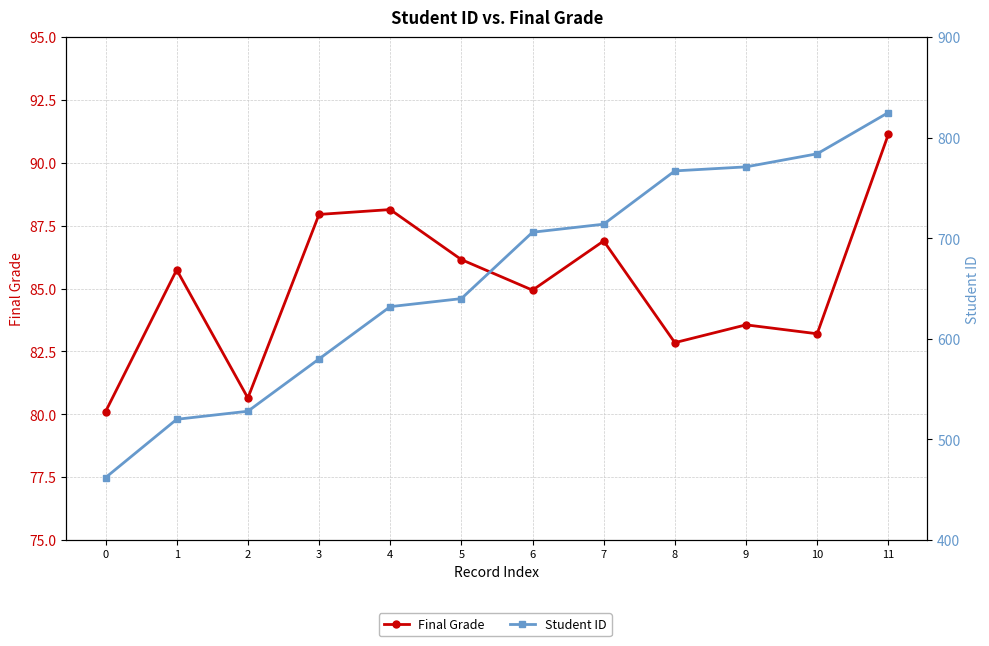

Which series has the widest spread of values?

Student ID